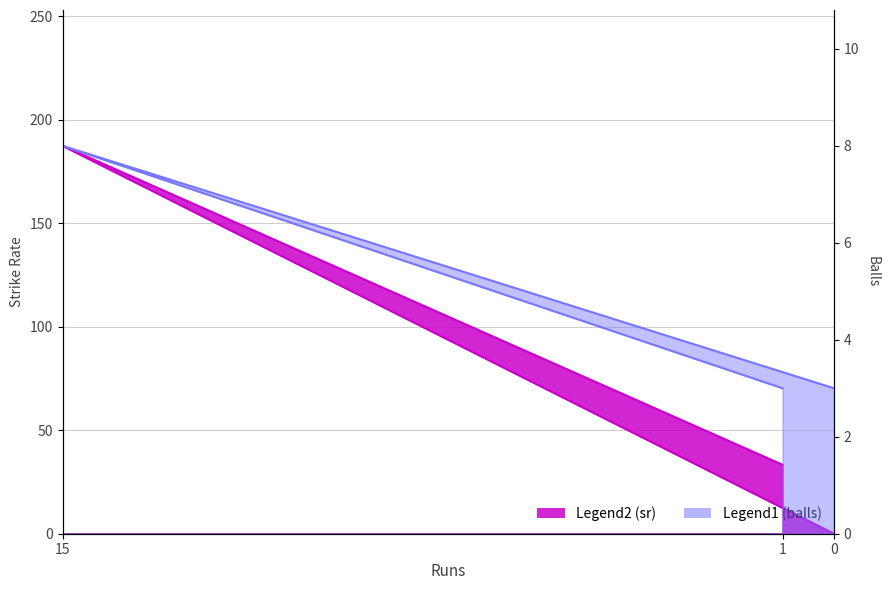

What are all the series names shown in the legend?

sr, balls